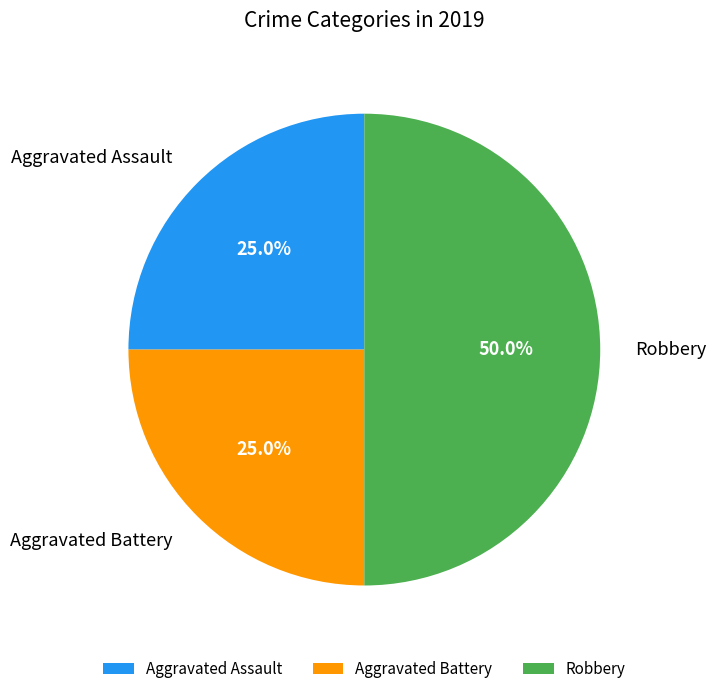

To the nearest percent, what percentage of the pie is Robbery?

50%